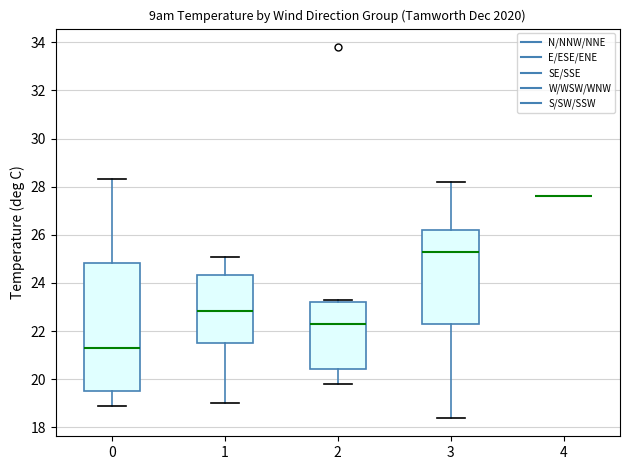

Reading left to right, read every box against the y-axis: the position of its median line, the range the box covers, and the ends of its whiskers. The values are not printed on the chart, so give them approximately, as read against the axis.

0: median 21.4, box 19.6 to 24.8, whiskers 19.0 to 28.4
1: median 22.8, box 21.6 to 24.4, whiskers 19.0 to 25.2
2: median 22.4, box 20.4 to 23.2, whiskers 19.8 to 23.4
3: median 25.4, box 22.4 to 26.2, whiskers 18.4 to 28.2
4: box collapsed to a line at 27.6, whiskers 27.6 to 27.6